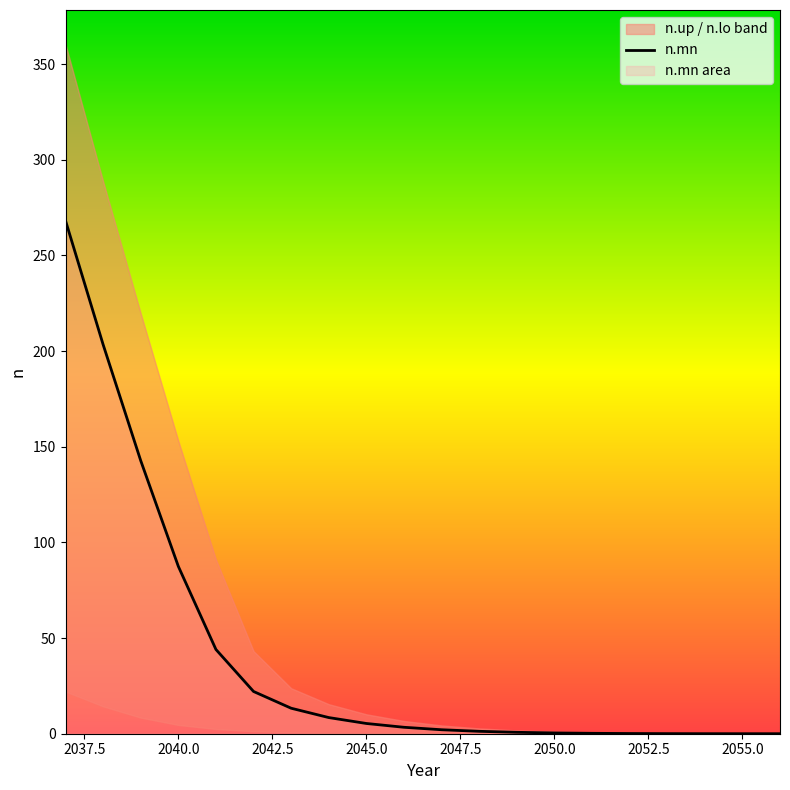

What is the difference between the second highest and minimum values?

203.4